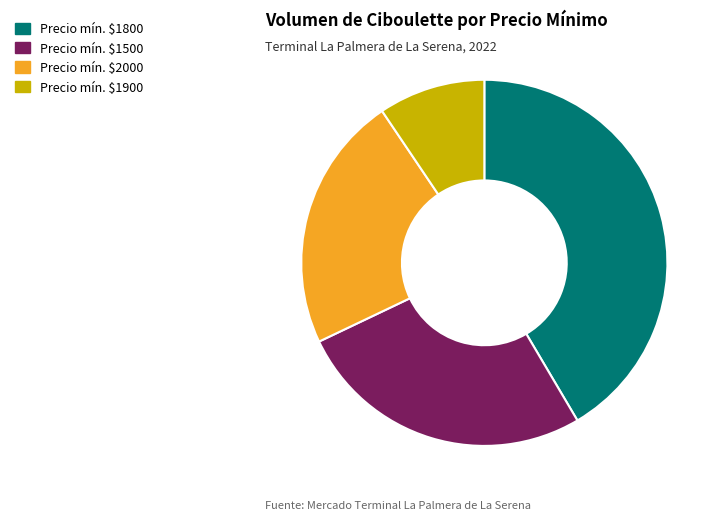

Rank the categories by value from highest to lowest.

Precio mín. $1800, Precio mín. $1500, Precio mín. $2000, Precio mín. $1900